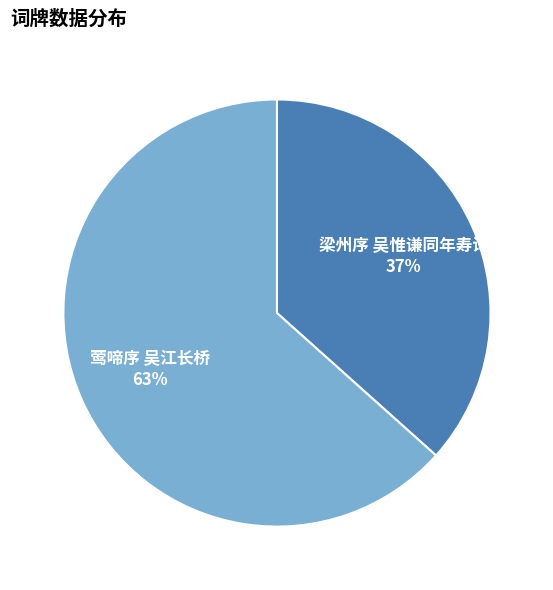

To the nearest percent, what portion does 梁州序 吴惟谦同年寿词 represent?

37%